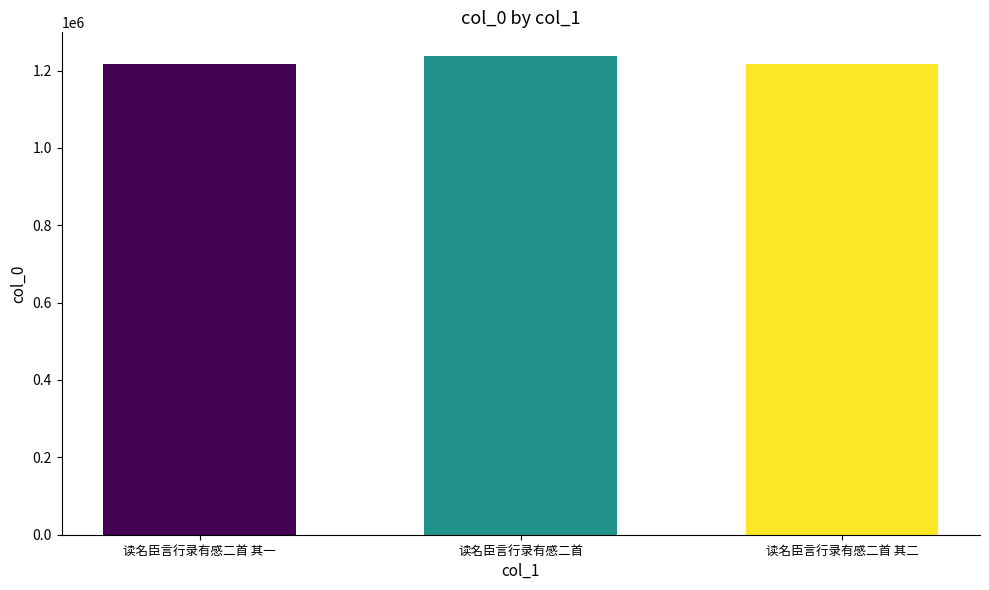

True or false: the data shows 1215898 at 读名臣言行录有感二首 其一.

True